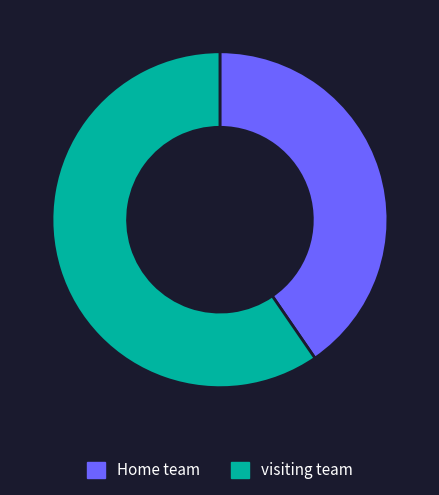

Which slice is the smallest?

Home team